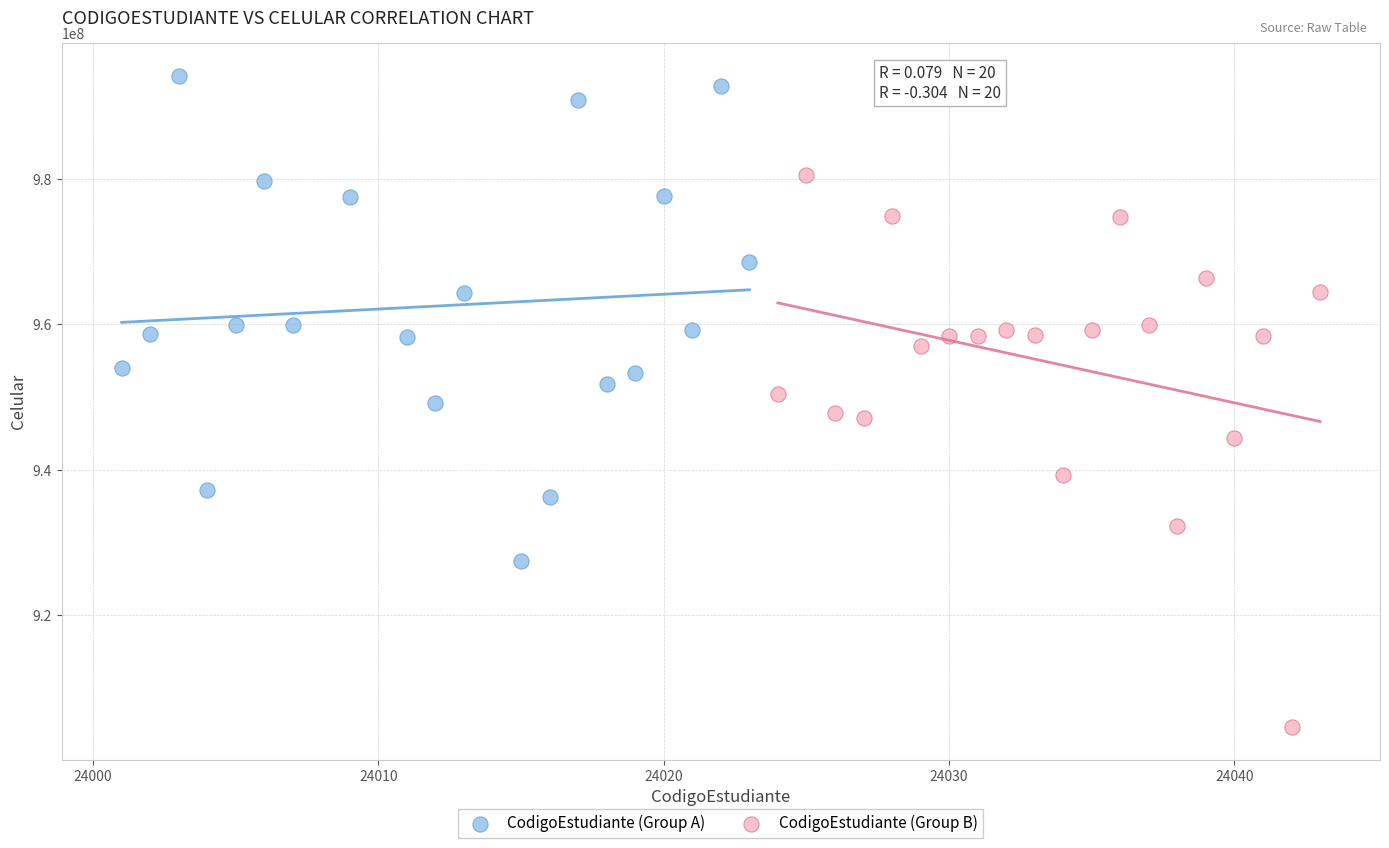

Which series reaches the maximum Y coordinate?

CodigoEstudiante (Group A)